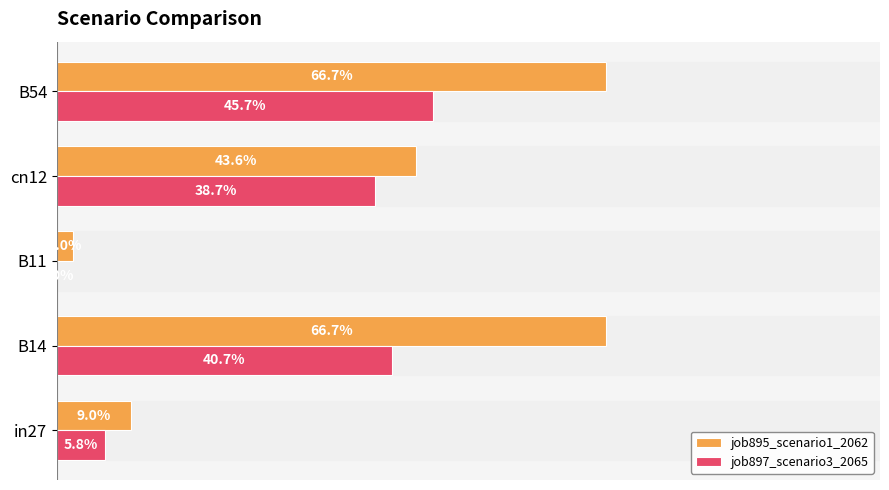

What are all the series names shown in the legend?

job895_scenario1_2062, job897_scenario3_2065